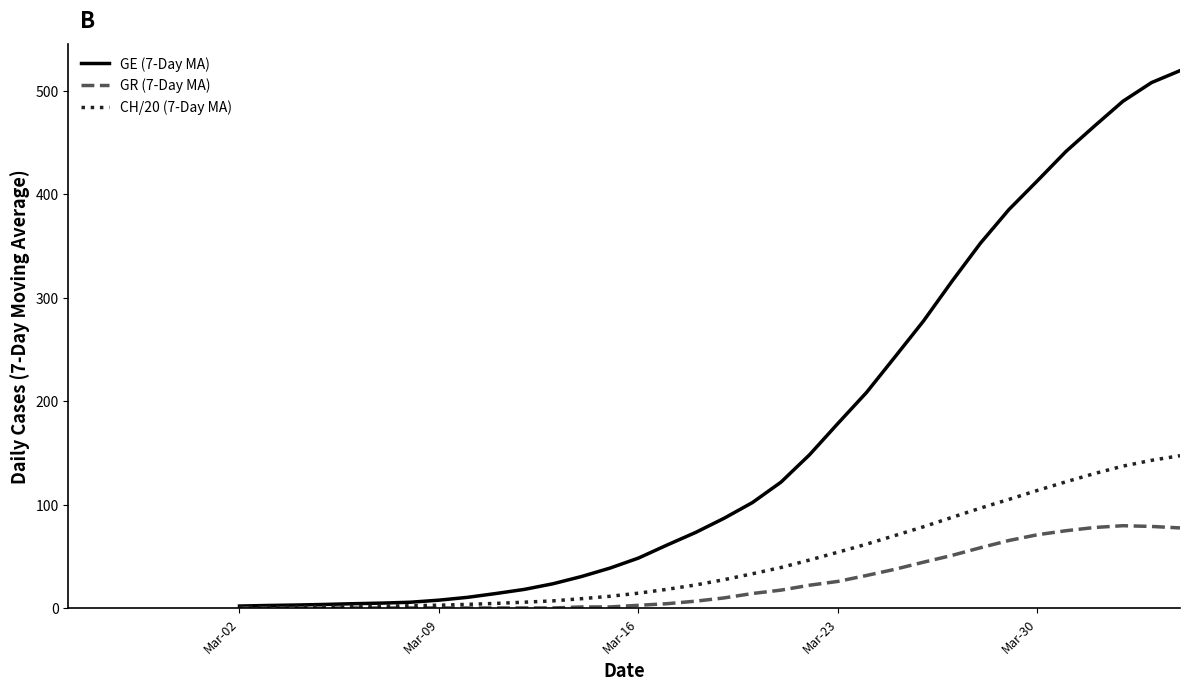

How many GE (7-Day MA) values are between 4 and 277?

20